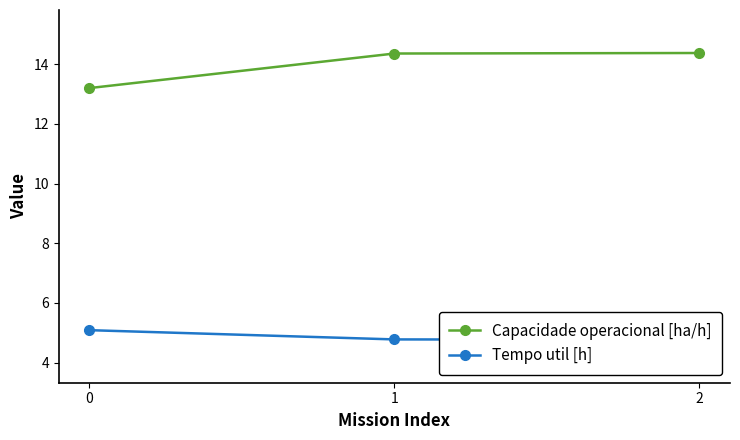

What are all the series names shown in the legend?

Capacidade operacional [ha/h], Tempo util [h]